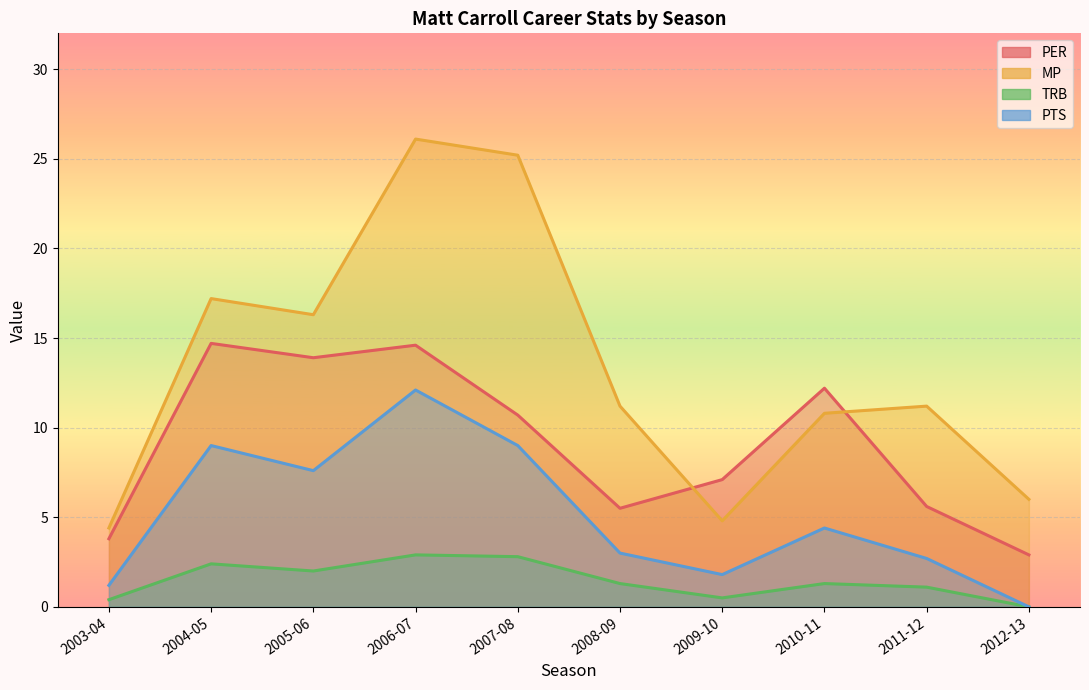

Reading left to right, transcribe all the data shown in this chart.

PER: 2003-04=3.8	2004-05=14.7	2005-06=13.9	2006-07=14.6	2007-08=10.7	2008-09=5.5	2009-10=7.1	2010-11=12.2	2011-12=5.6	2012-13=2.9
MP: 2003-04=4.4	2004-05=17.2	2005-06=16.3	2006-07=26.1	2007-08=25.2	2008-09=11.2	2009-10=4.8	2010-11=10.8	2011-12=11.2	2012-13=6.0
TRB: 2003-04=0.4	2004-05=2.4	2005-06=2.0	2006-07=2.9	2007-08=2.8	2008-09=1.3	2009-10=0.5	2010-11=1.3	2011-12=1.1	2012-13=0.0
PTS: 2003-04=1.2	2004-05=9.0	2005-06=7.6	2006-07=12.1	2007-08=9.0	2008-09=3.0	2009-10=1.8	2010-11=4.4	2011-12=2.7	2012-13=0.0